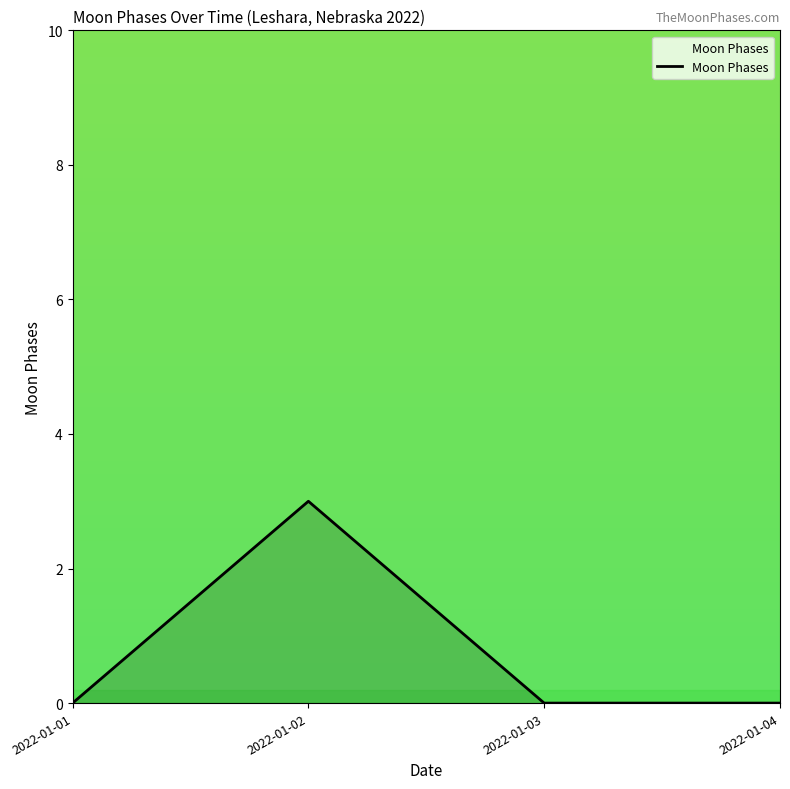

True or false: the data shows 2 at 2022-01-03.

False